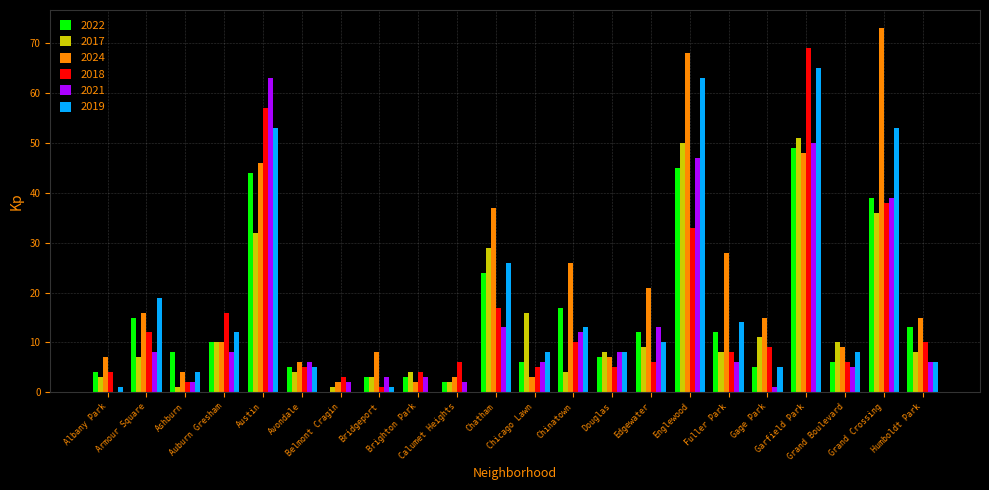

Which series has the largest total across all categories?

2024